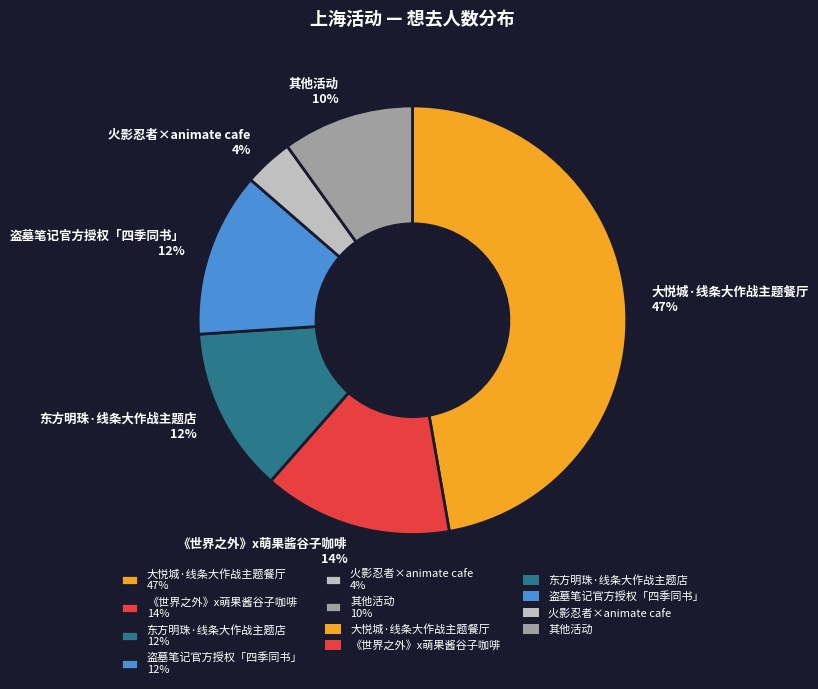

Is it true that 其他活动 10% is 10% of the pie?

True